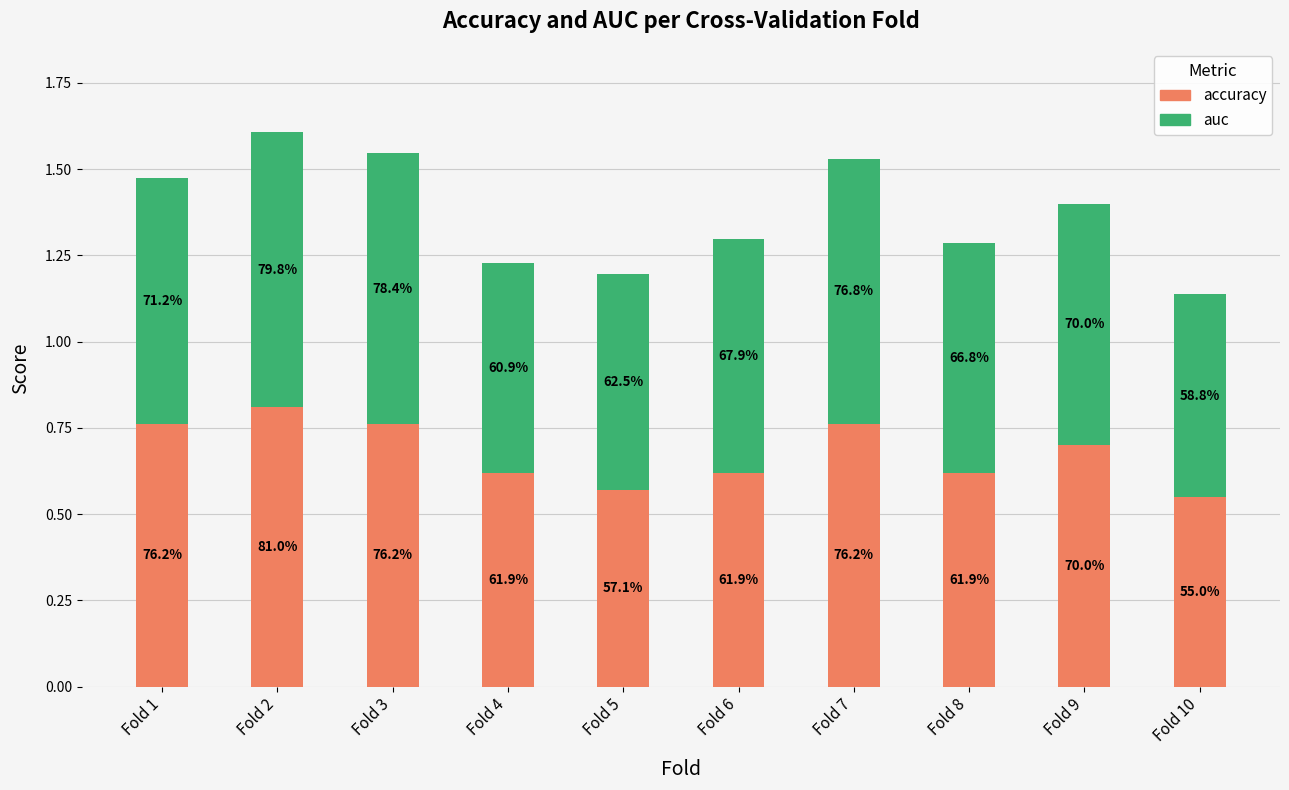

Are the bars grouped side by side (vs. stacked)?

No